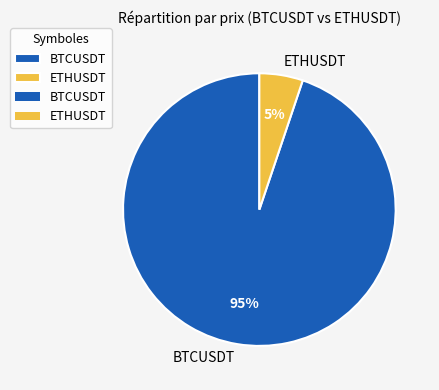

Which has a higher value, ETHUSDT or BTCUSDT?

BTCUSDT